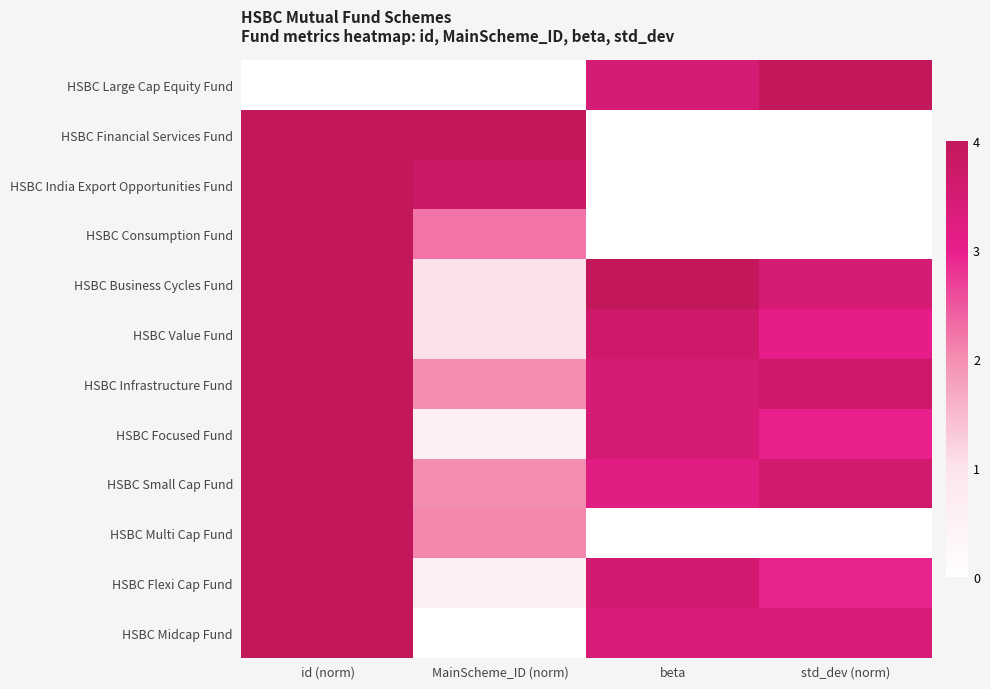

Which series has the largest total across all categories?

HSBC Infrastructure Fund